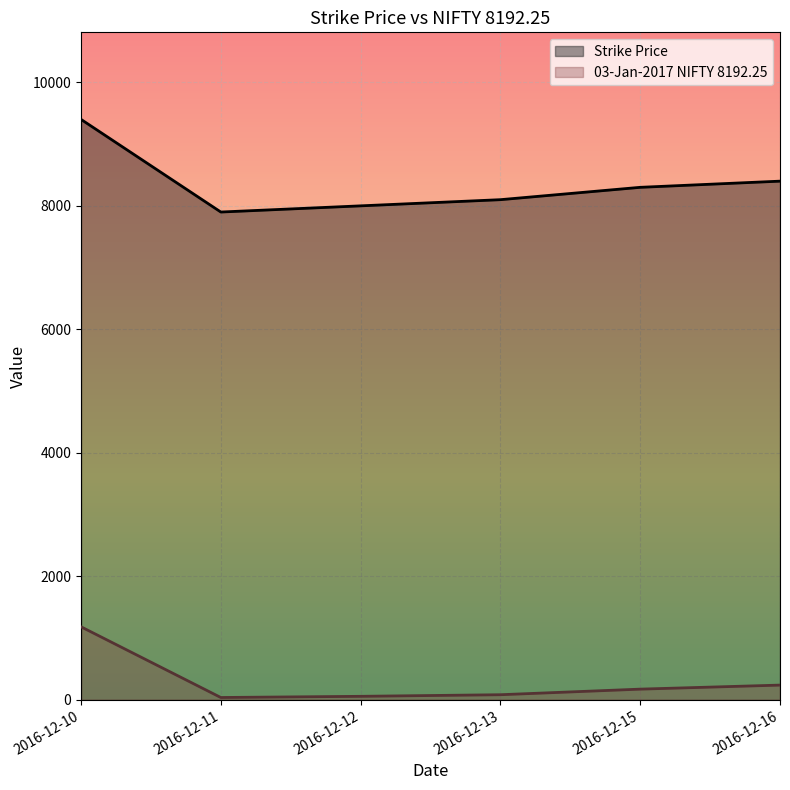

What is the value of the Strike Price point at the 4th from the left?

8100.0